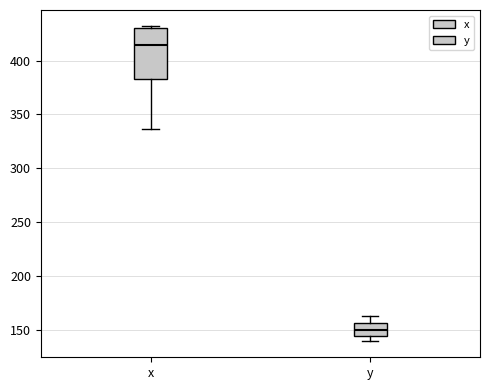

Reading left to right, transcribe this box plot: for each box, give where its median line is, the range the box spans, and where its two whiskers end, as read against the y-axis. The values are not printed on the chart, so give them approximately, as read against the axis.

x: median 415, box 385 to 430, whiskers 335 to 430 (just above the box's upper edge)
y: median 150, box 145 to 155, whiskers 140 to 165